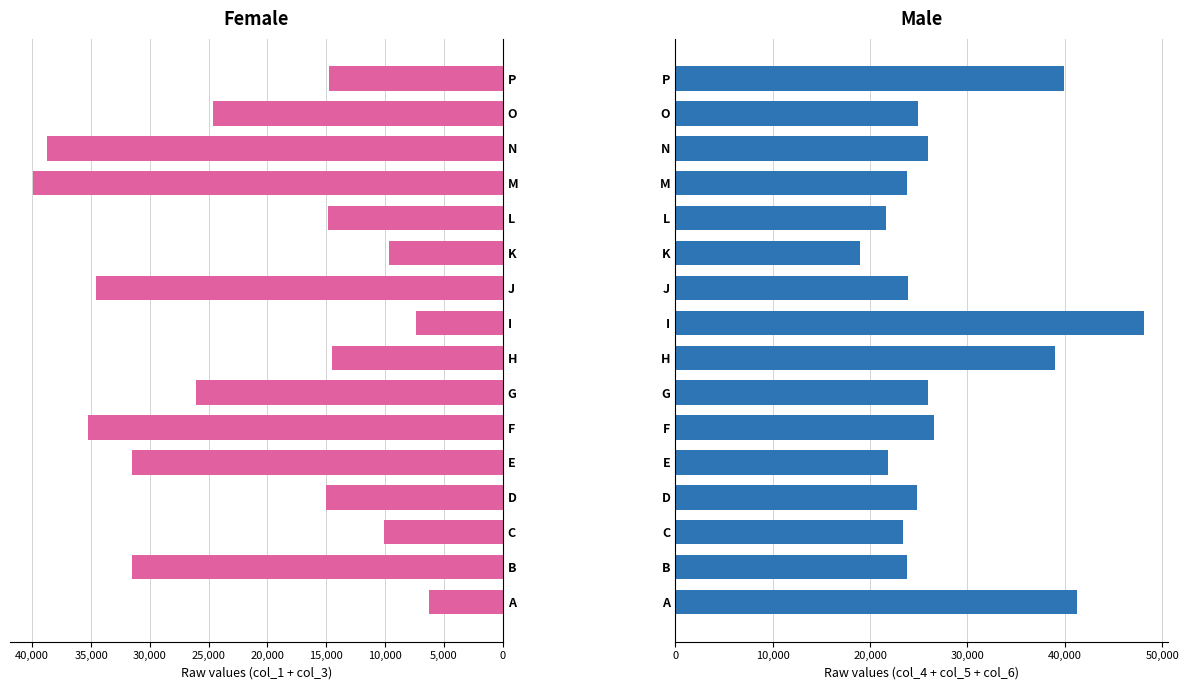

Rank the series by their maximum value, from highest to lowest.

col_4 + col_5 + col_6, col_1 + col_3